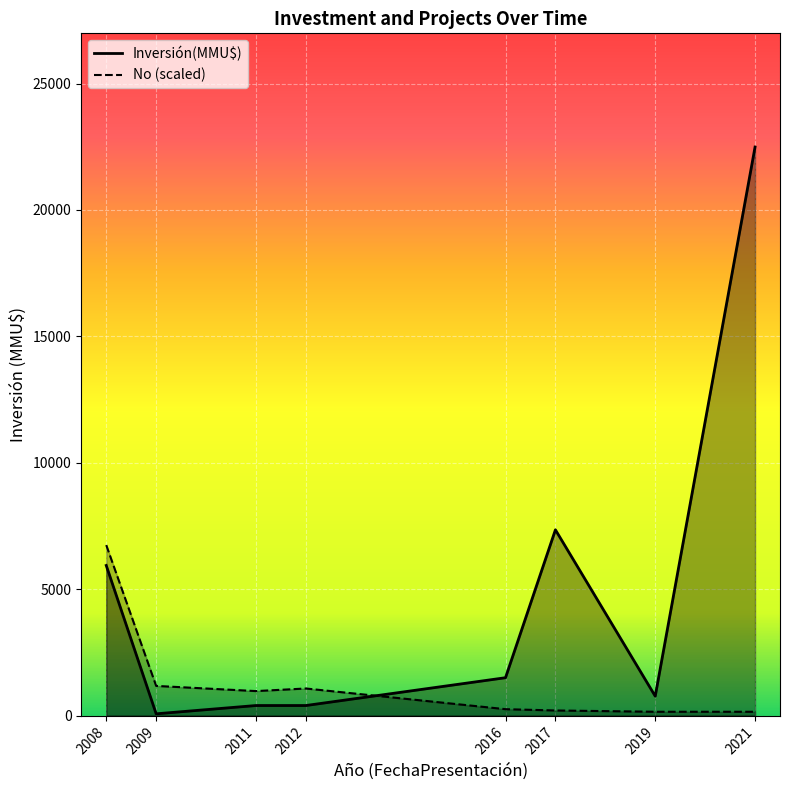

What is the greatest value displayed?

22488.0